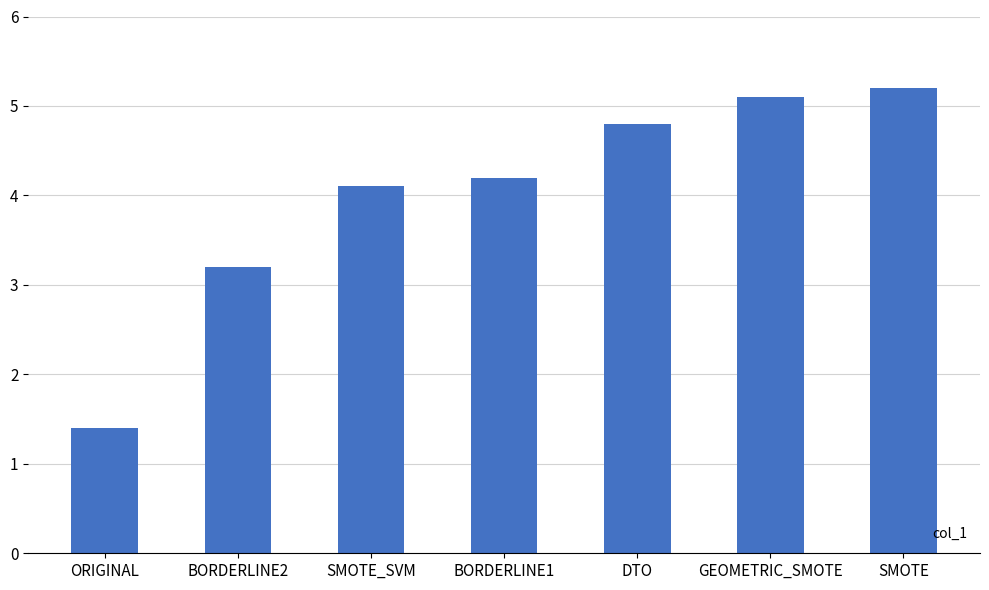

What is the approximate value at ORIGINAL?

1.4